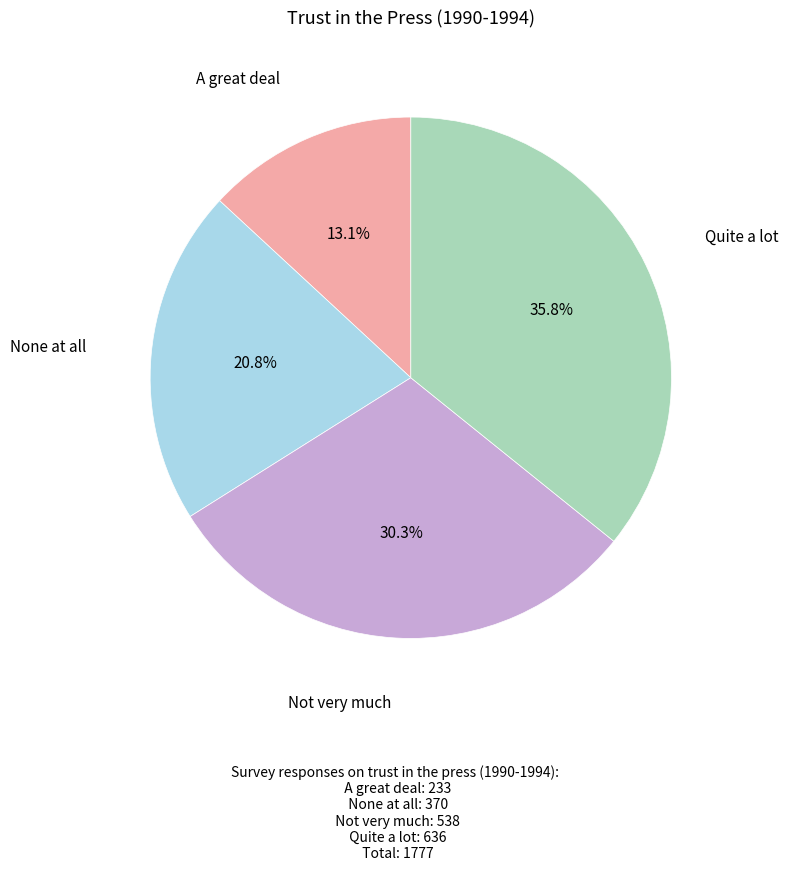

To the nearest percent, what is the difference between the A great deal and Quite a lot slice percentages?

23%